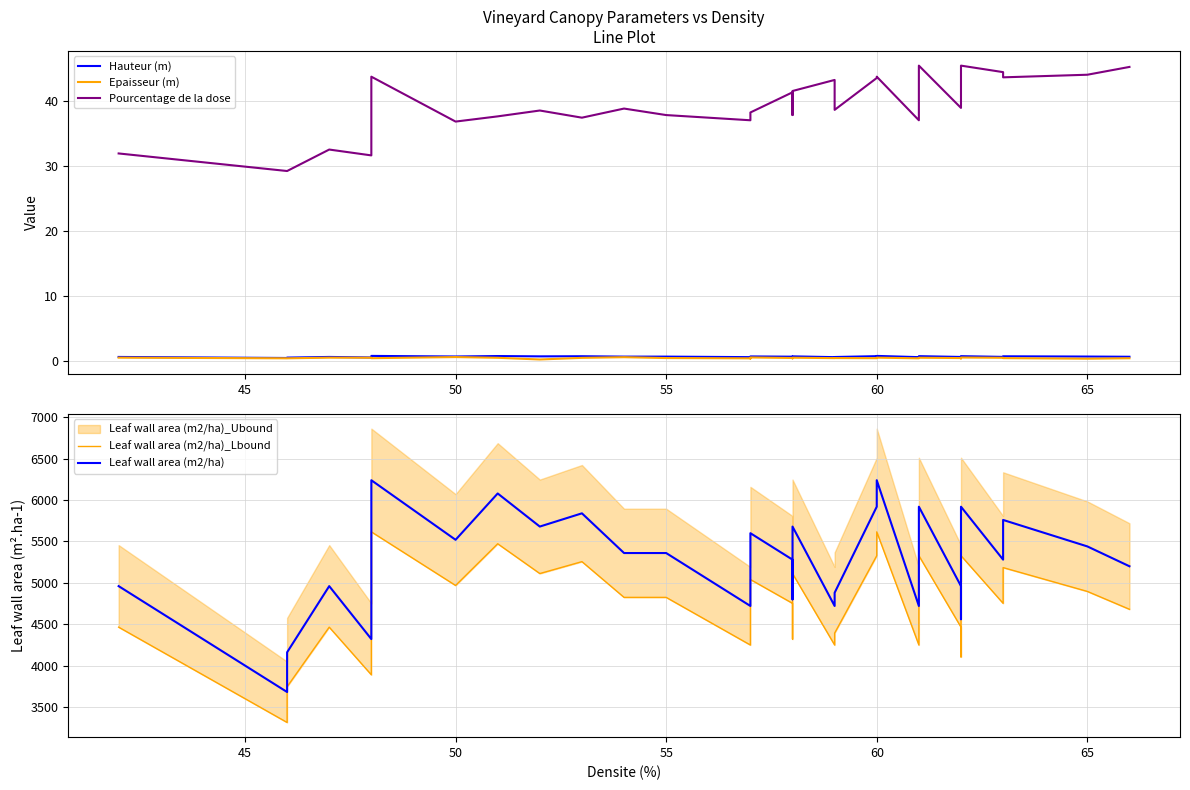

The Leaf wall area (m2/ha) series shows 1724.0 at 24. True or false?

False